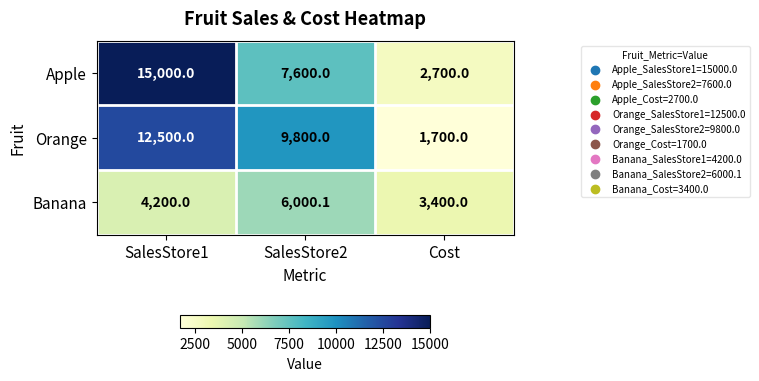

How many Orange values are between 1700 and 12500?

3